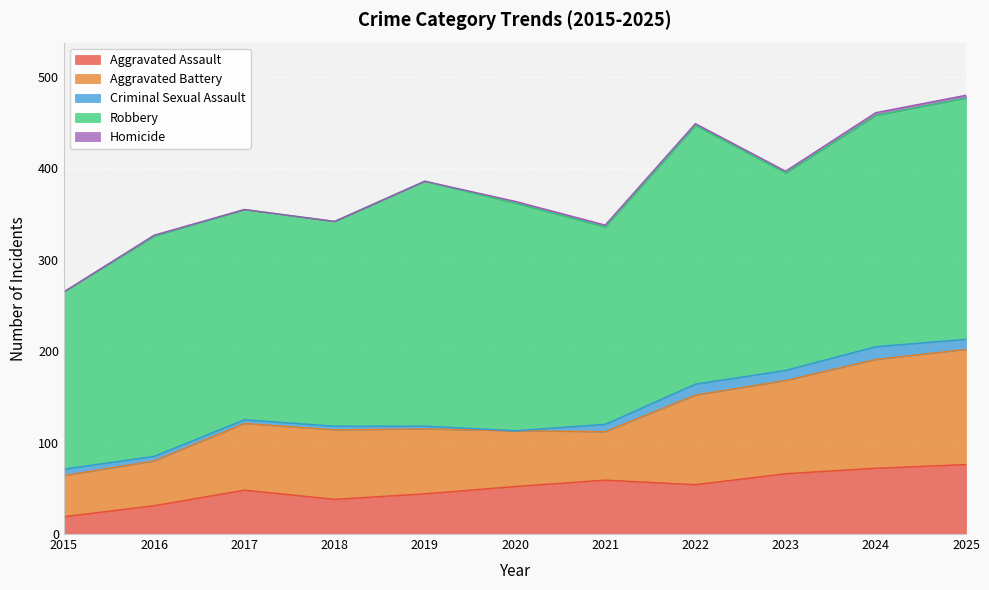

What are all the series names shown in the legend?

Aggravated Assault, Aggravated Battery, Criminal Sexual Assault, Robbery, Homicide